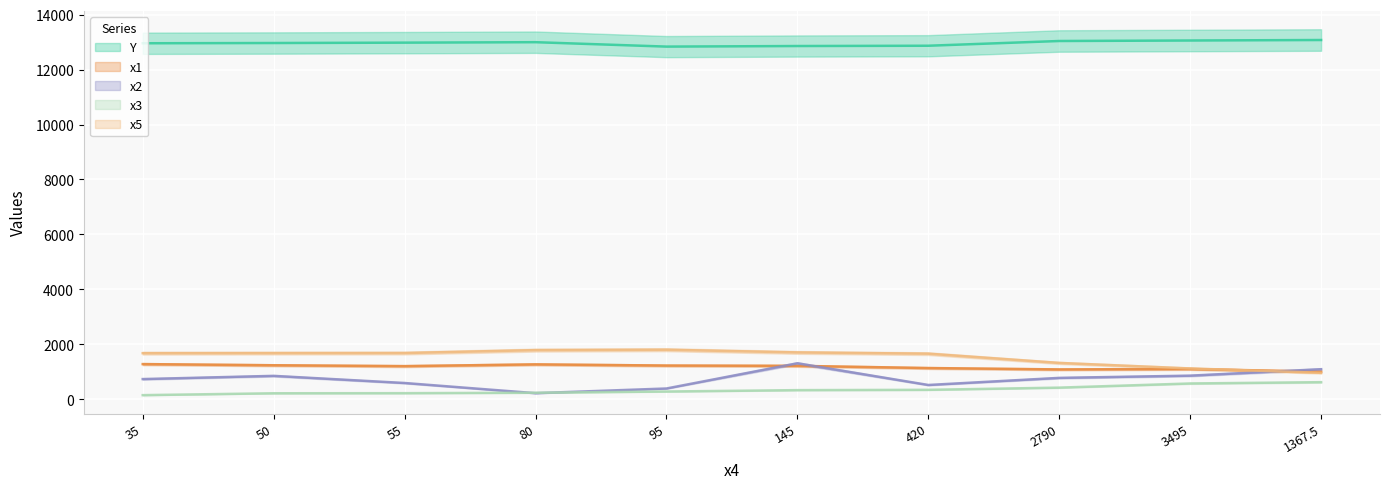

What is the value of the Y point at the 6th from the left?

12858.0